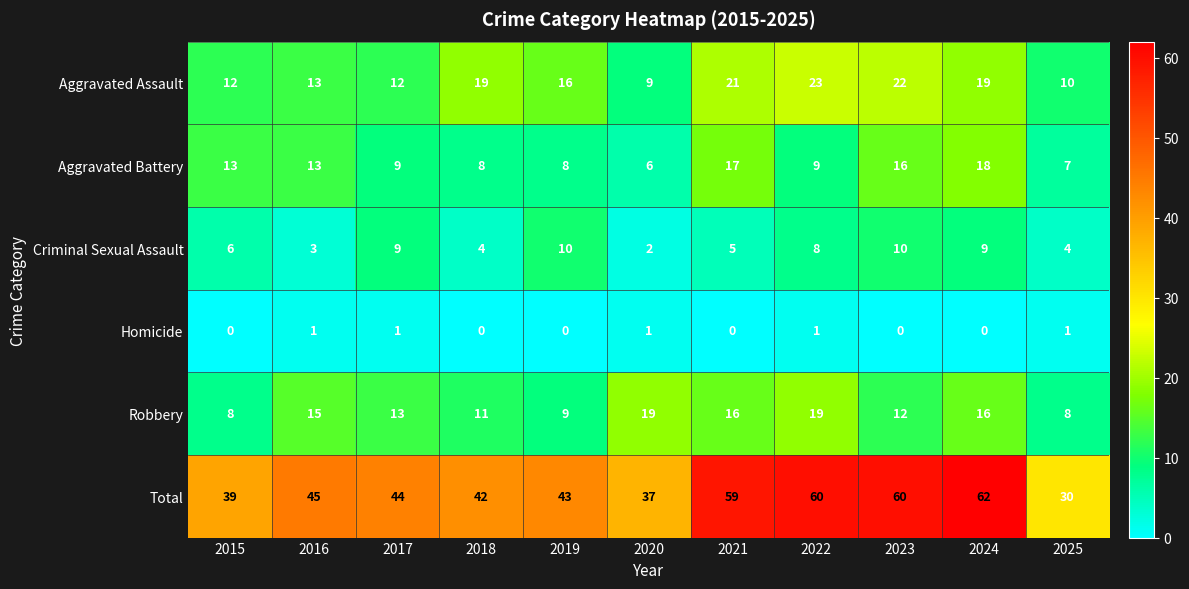

At which label does Aggravated Battery first exceed 9?

2015